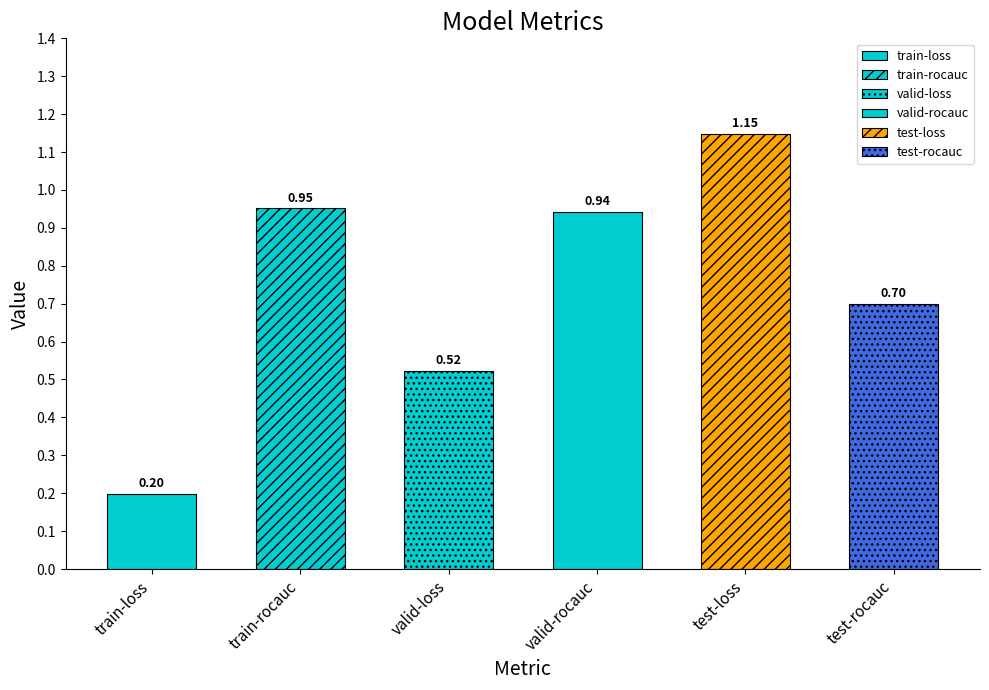

What is the sum of all values?

4.5